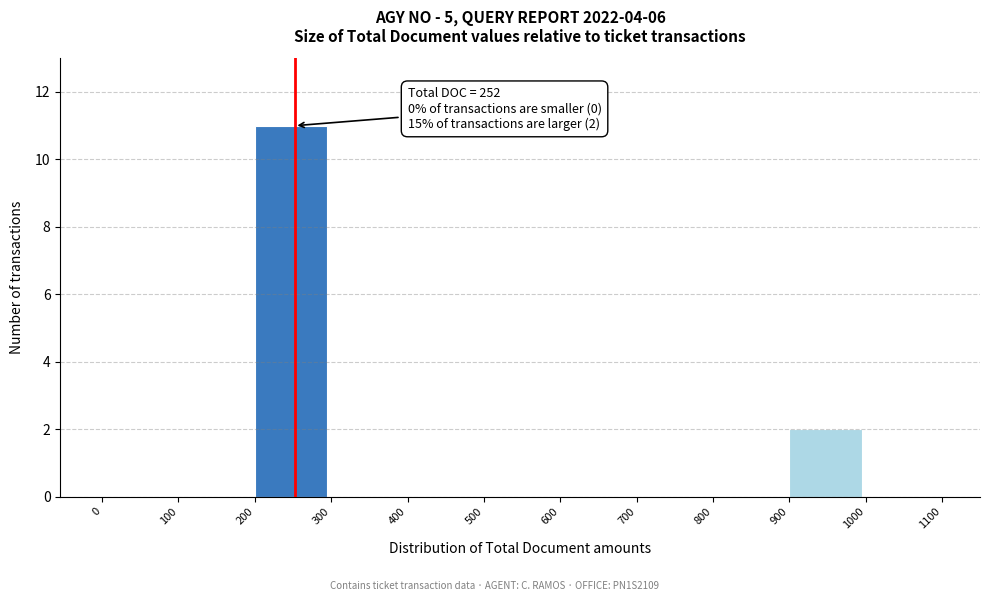

Which range on the x-axis has the tallest bar?

200 to 300